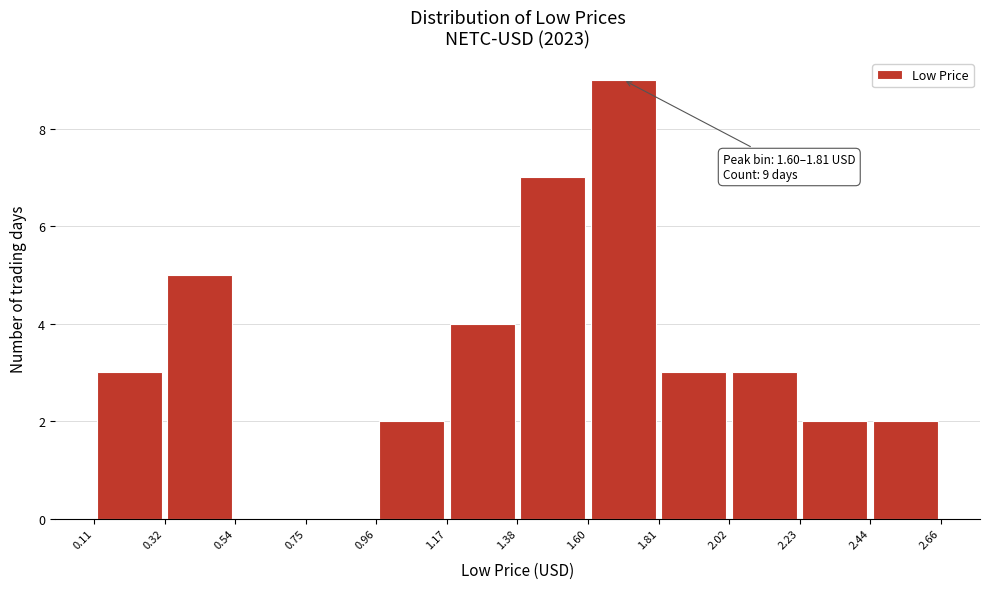

Over which range of the x-axis is the bar tallest?

1.60 to 1.81